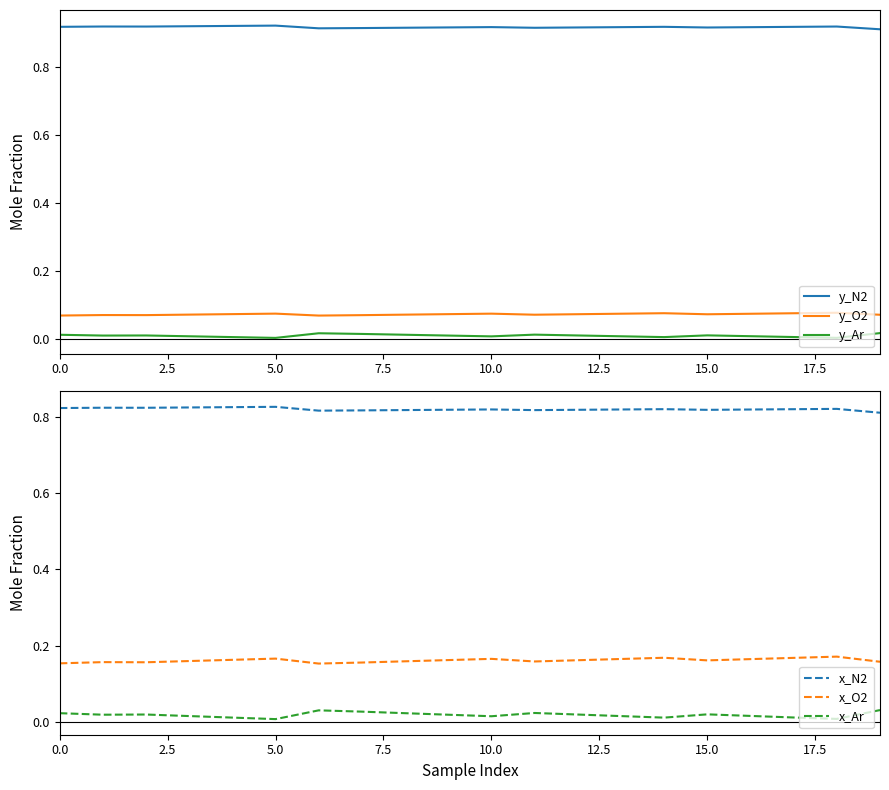

True or false: x_Ar has a value of 0.0 at 14.

True